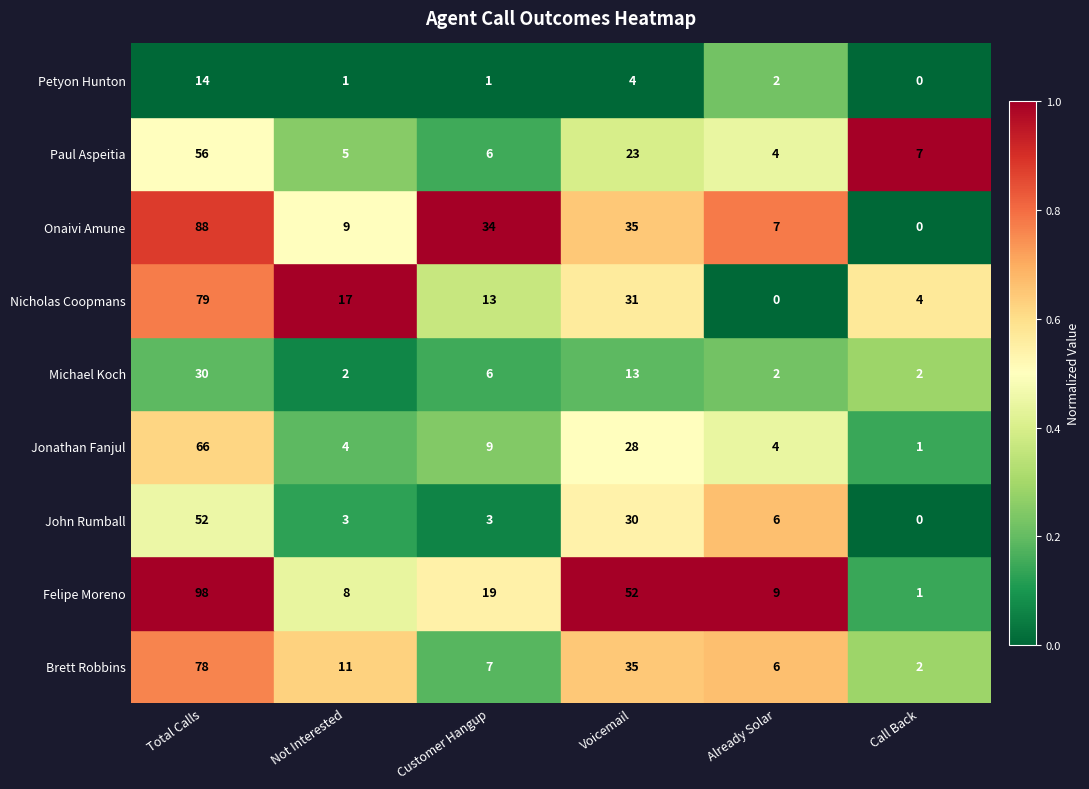

What is the maximum value for Michael Koch?

30